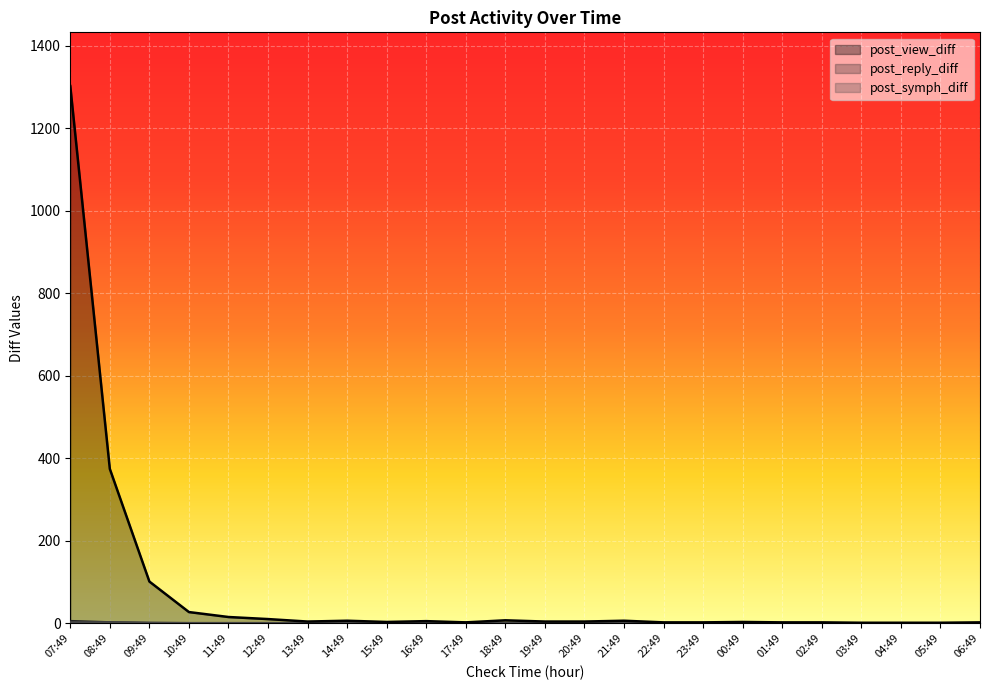

List the labels in order of post_reply_diff value, largest first.

07:49, 08:49, 09:49, 10:49, 11:49, 12:49, 13:49, 14:49, 15:49, 16:49, 17:49, 18:49, 19:49, 20:49, 21:49, 22:49, 23:49, 00:49, 01:49, 02:49, 03:49, 04:49, 05:49, 06:49